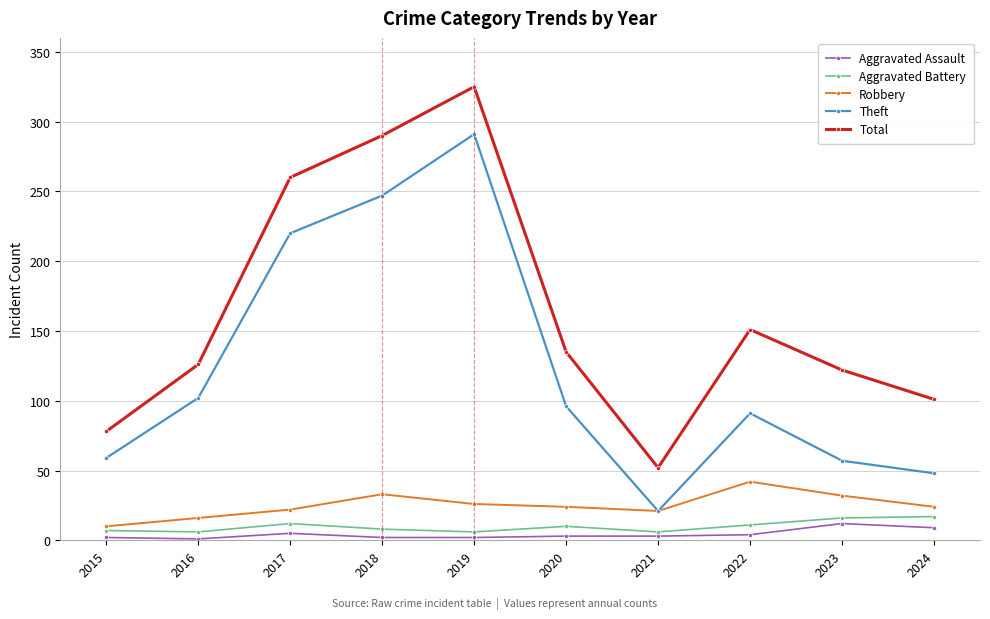

True or false: Total has more than 1 points higher than both neighbors.

True